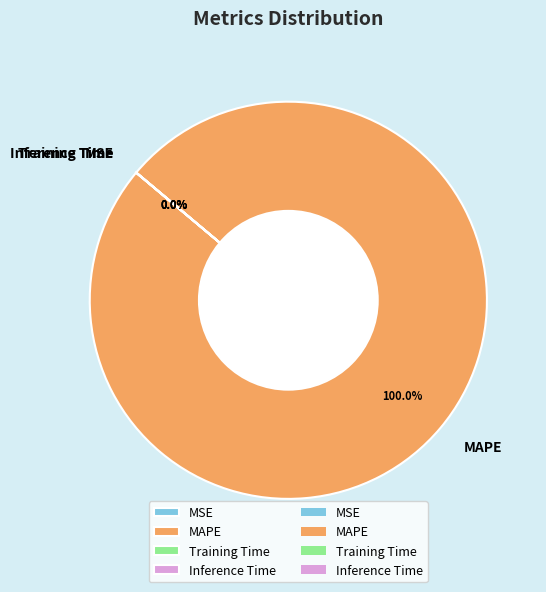

To the nearest percent, what is the average slice percentage?

25%